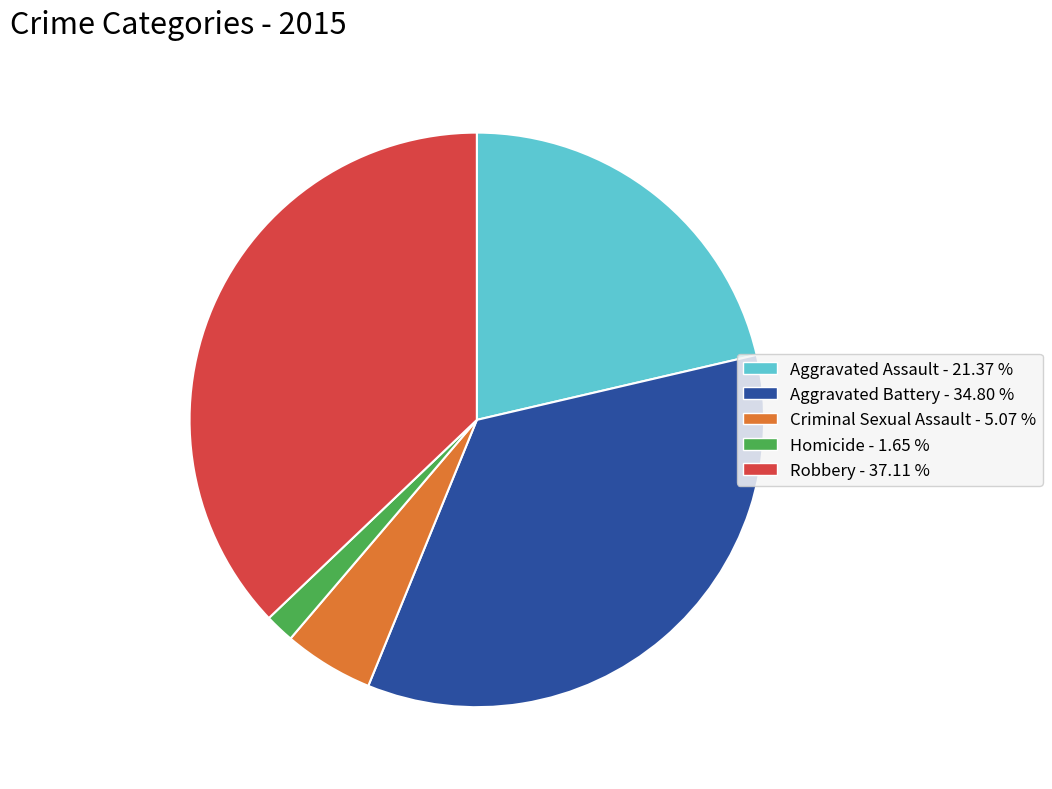

How many slices are in this pie chart?

5